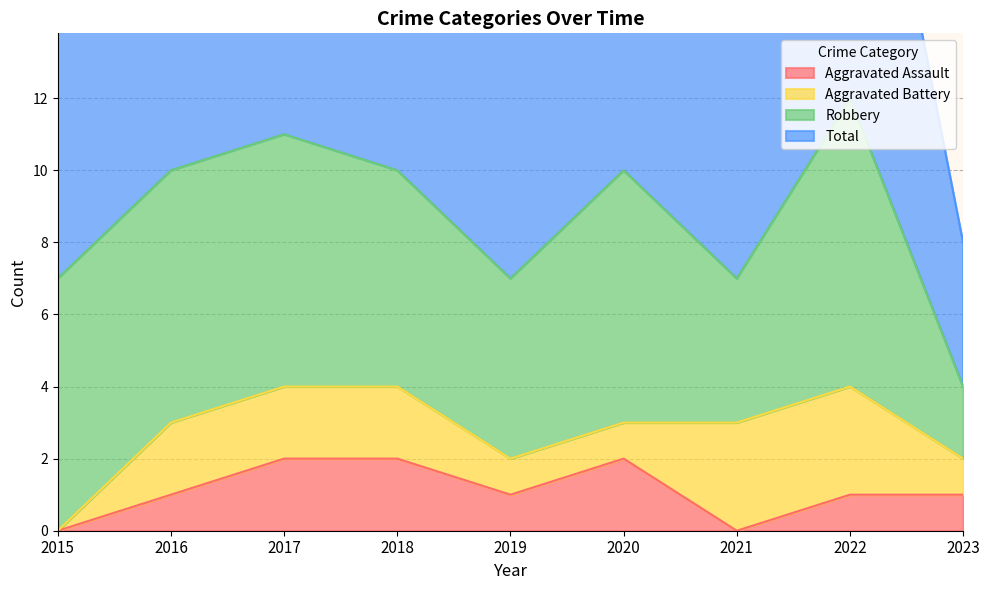

True or false: Aggravated Assault and Total cross at least once.

False